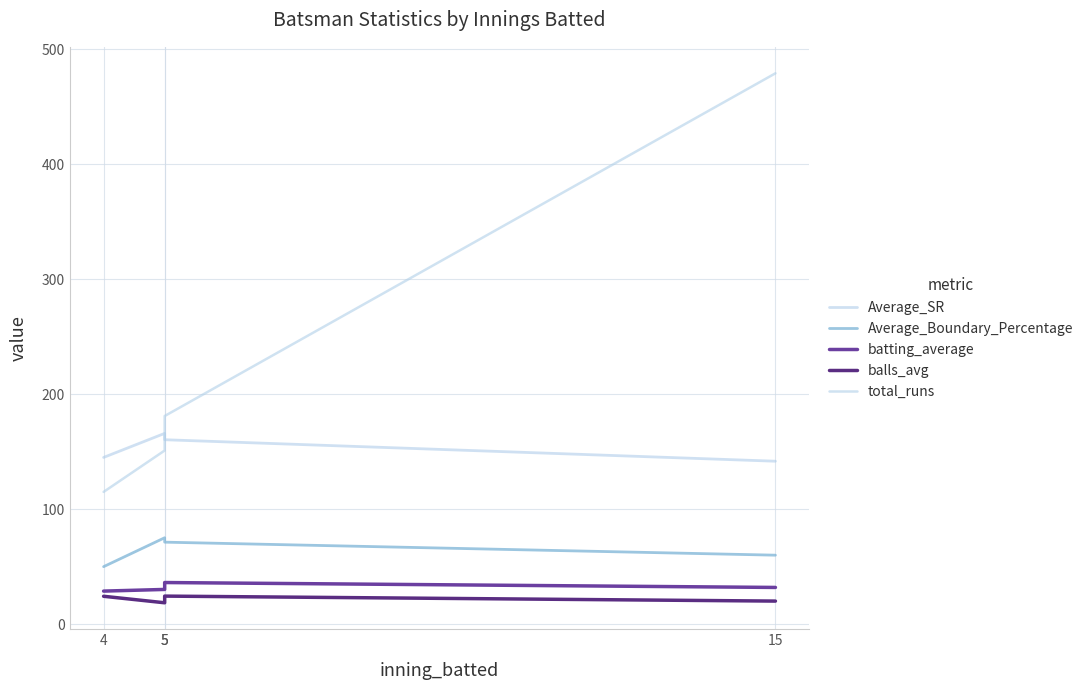

How many interior local peaks does the balls_avg series have?

1